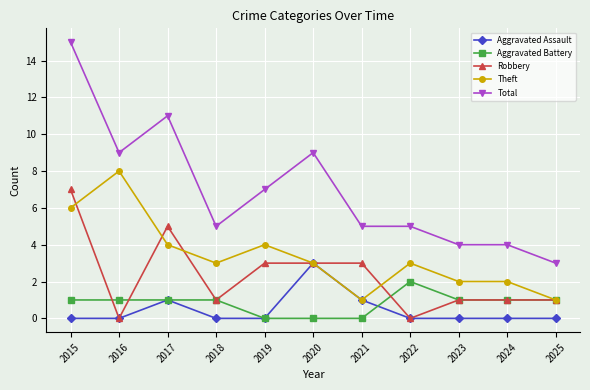

What is the difference between the maximum and minimum values in the Theft series?

7